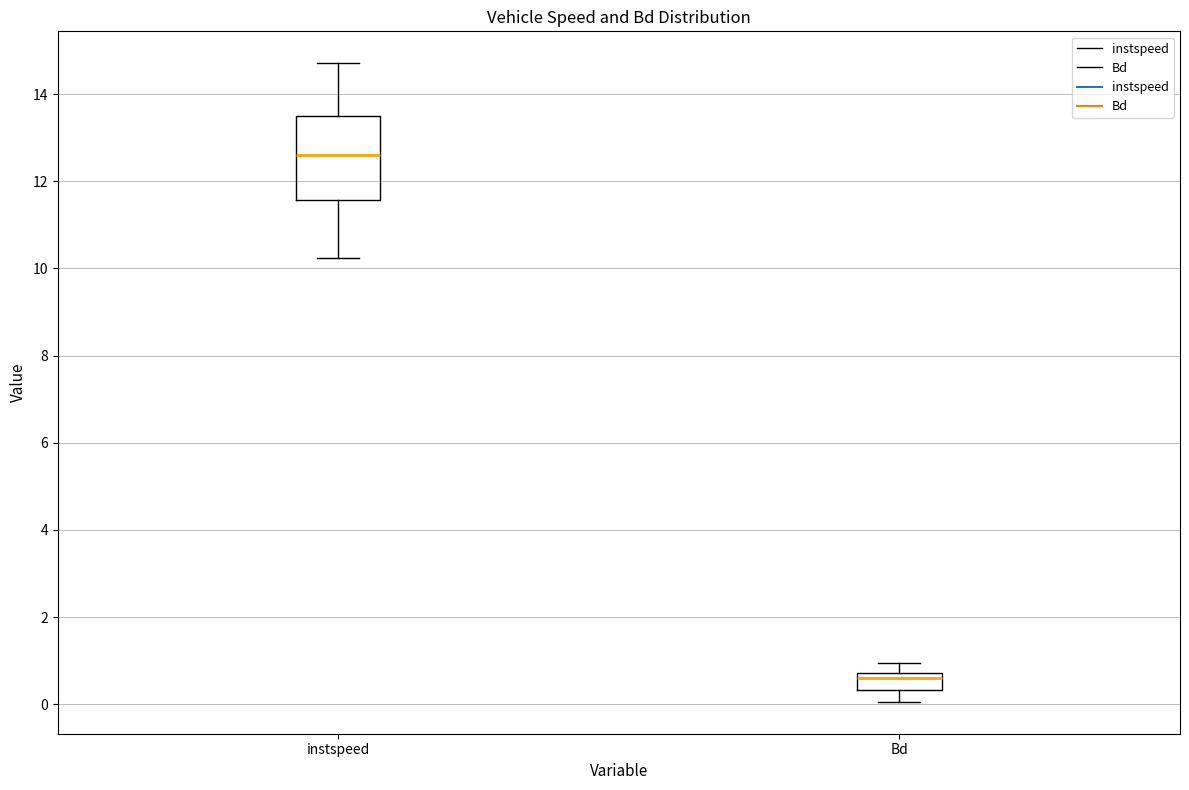

Which box is the tallest, from its lower edge to its upper edge?

instspeed